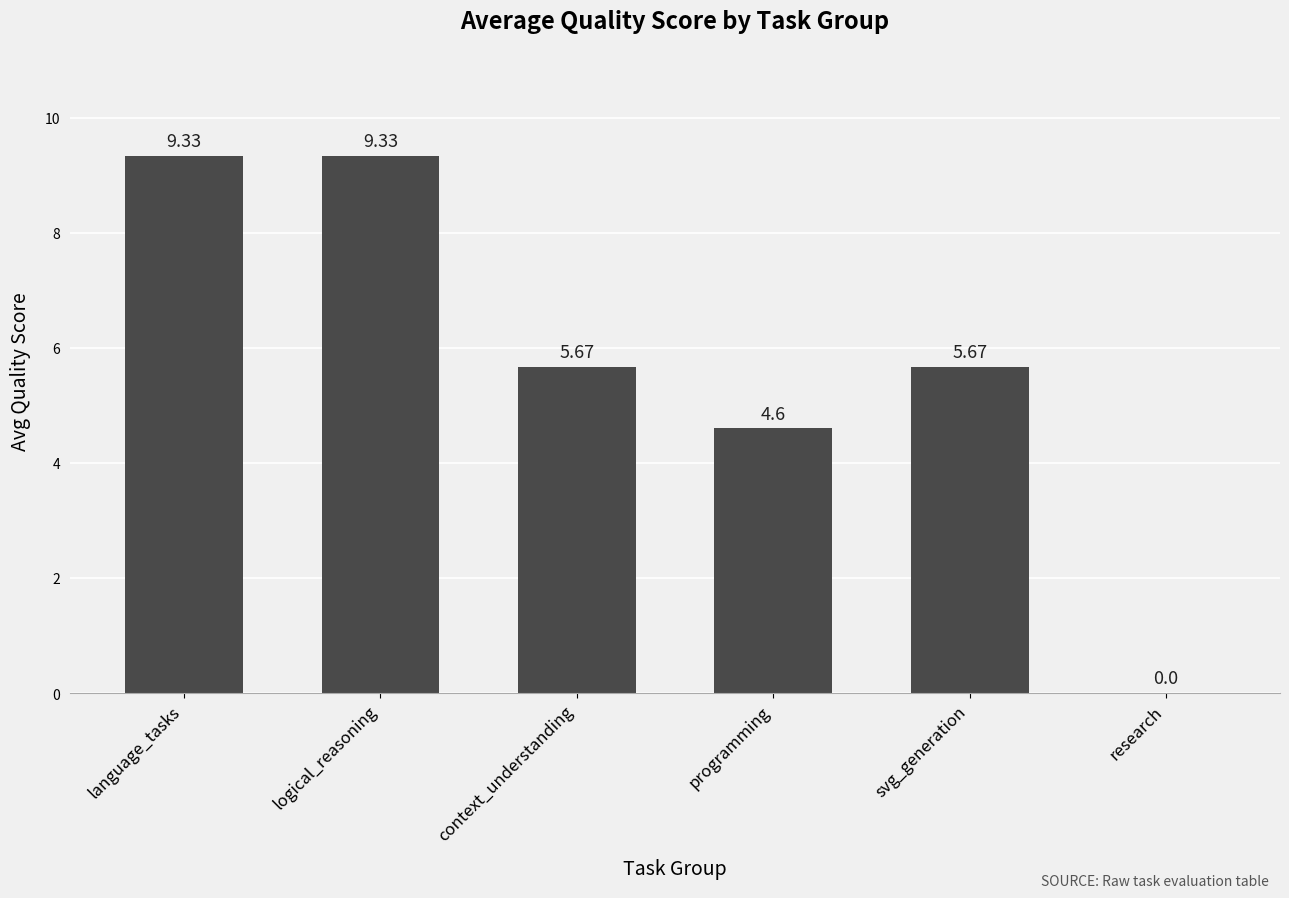

True or false: the data shows 6.1 at programming.

False